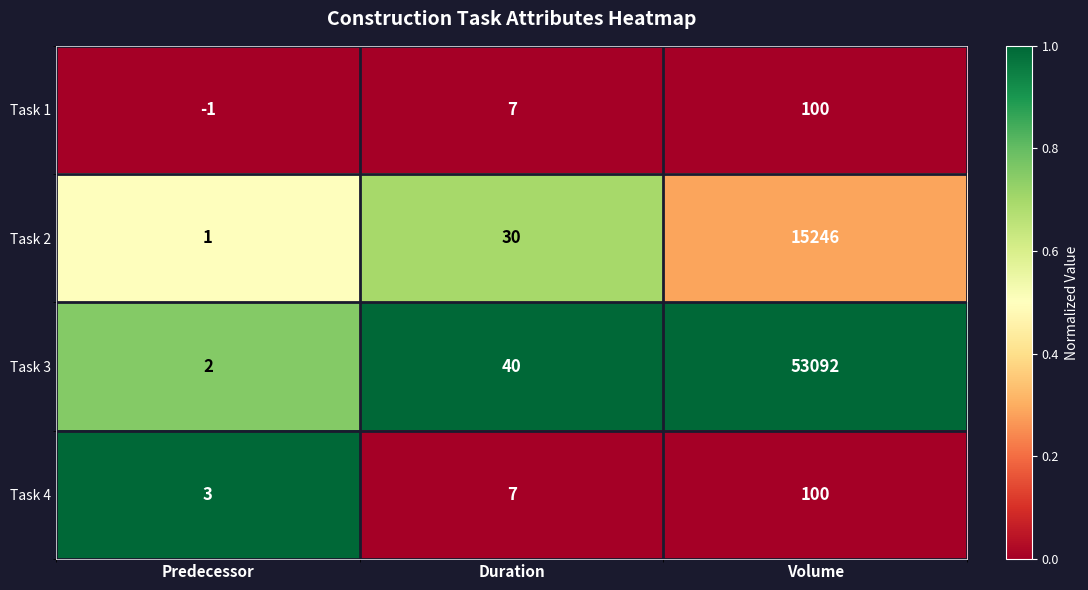

Reading left to right, list all the values displayed in this chart.

Task 1: Predecessor=-1	Duration=7	Volume=100
Task 2: Predecessor=1	Duration=30	Volume=15246
Task 3: Predecessor=2	Duration=40	Volume=53092
Task 4: Predecessor=3	Duration=7	Volume=100